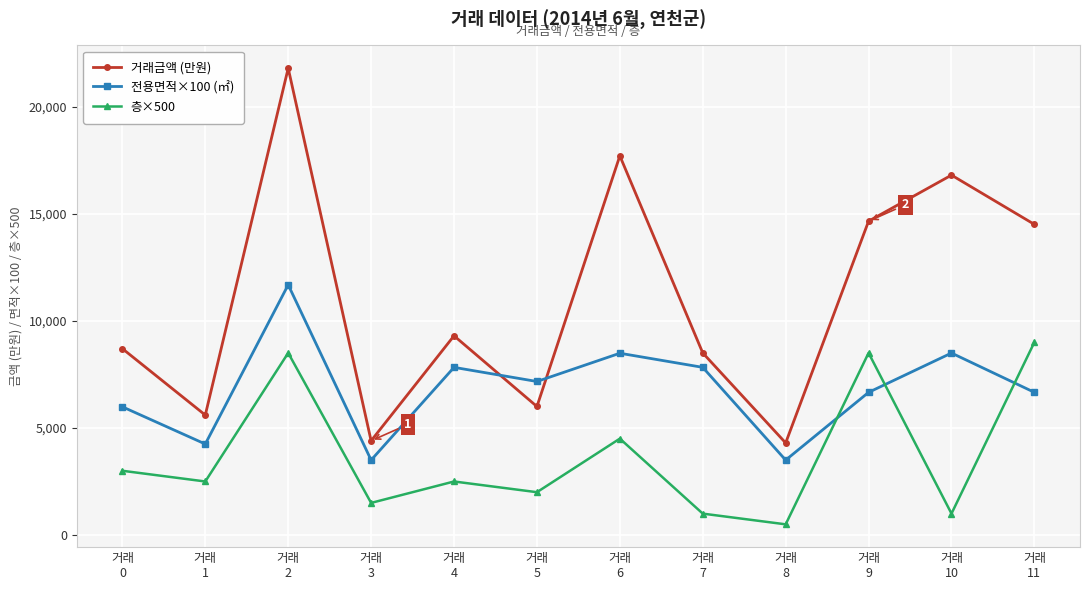

Which series changed the most between 거래
1 and 거래
3?

거래금액 (만원)